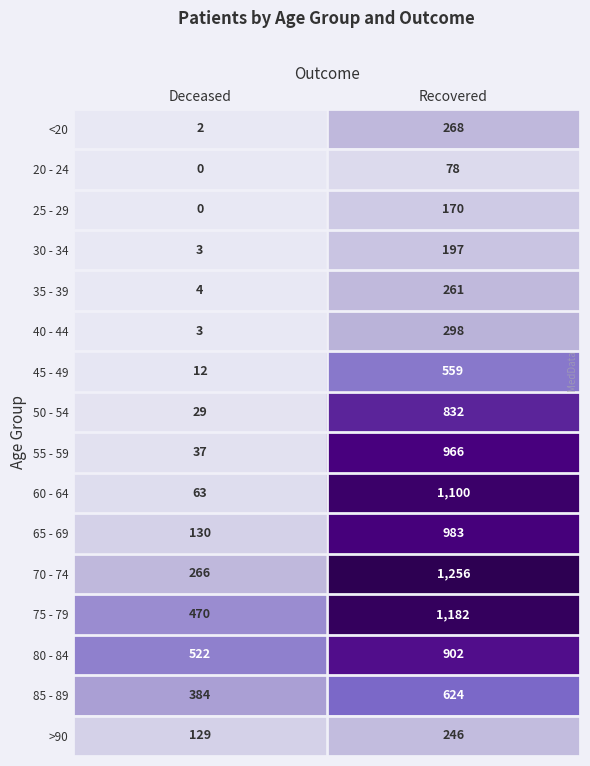

Where is >90 nearest to the value 187?

Deceased